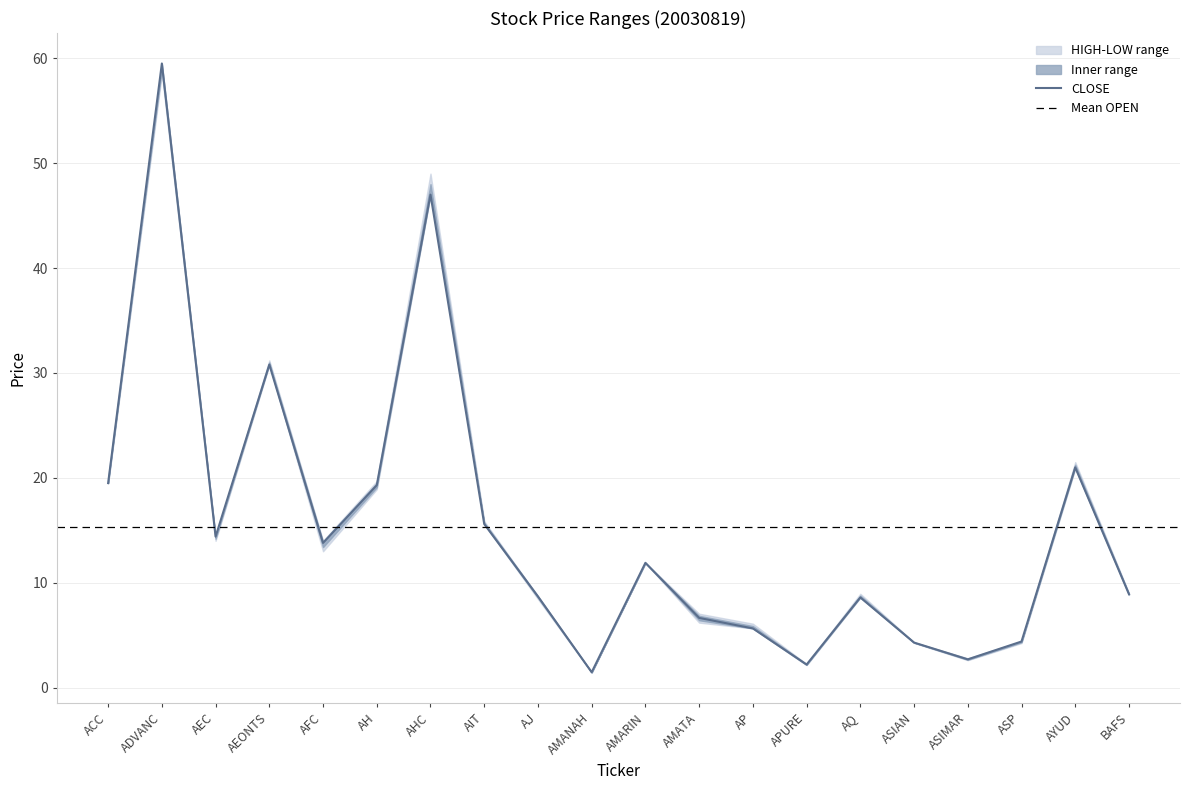

The CLOSE series shows 4.3 at ASIAN. True or false?

True